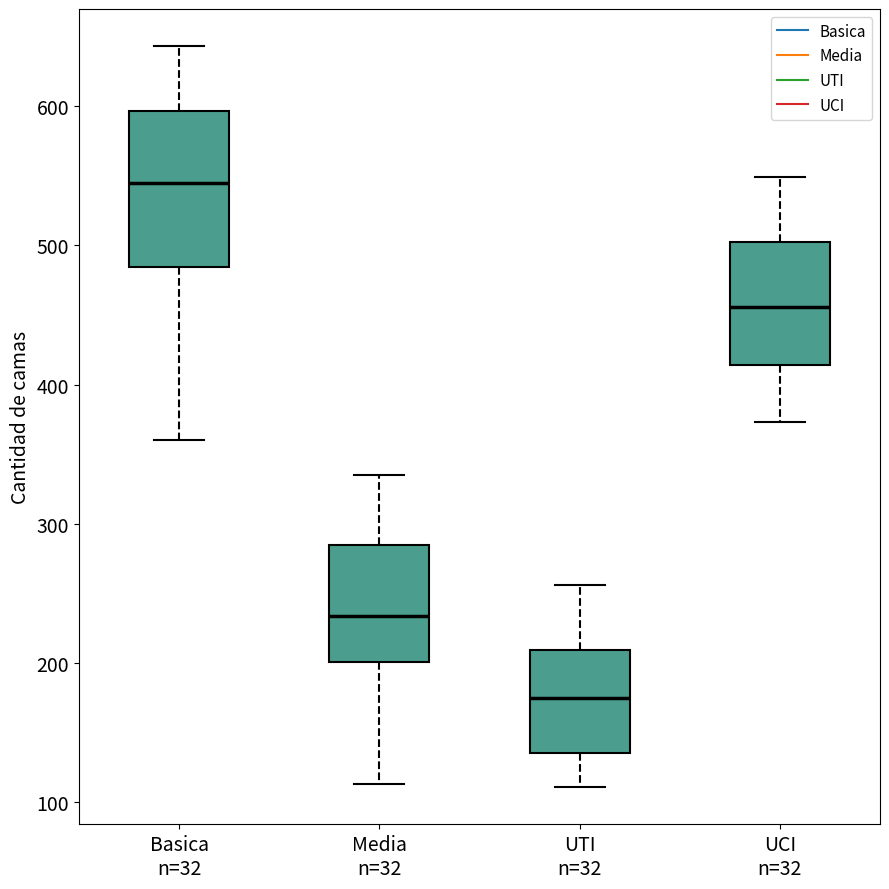

Reading left to right, transcribe this box plot: for each box, give where its median line is, the range the box spans, and where its two whiskers end, as read against the y-axis. The values are not printed on the chart, so give them approximately, as read against the axis.

Basica n=32: median 540, box 480 to 600, whiskers 360 to 640
Media n=32: median 230, box 200 to 280, whiskers 110 to 340
UTI n=32: median 180, box 140 to 210, whiskers 110 to 260
UCI n=32: median 460, box 410 to 500, whiskers 370 to 550